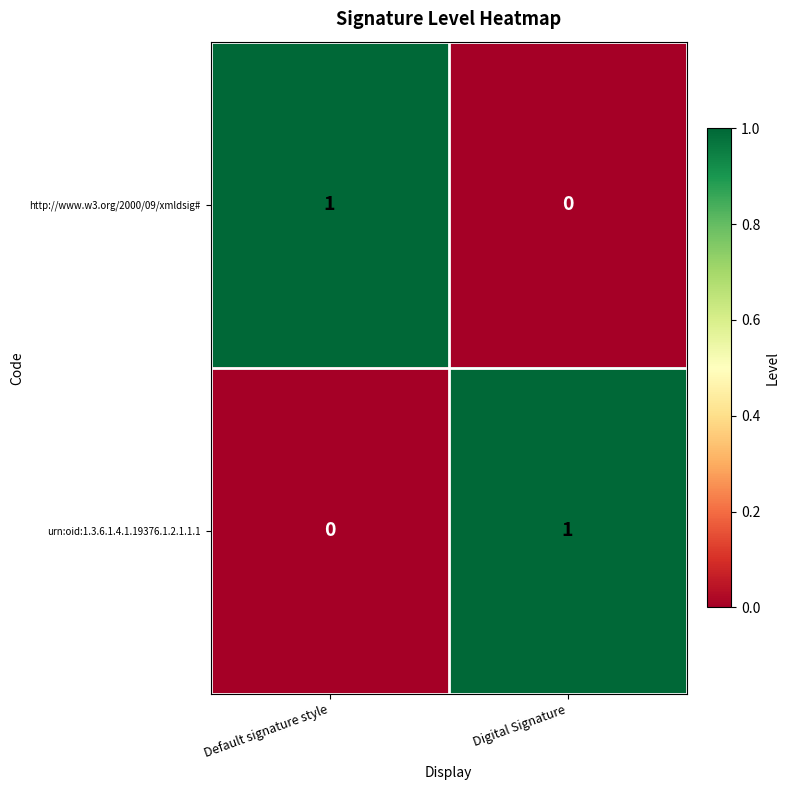

What is the total value across all series at Default signature style?

1